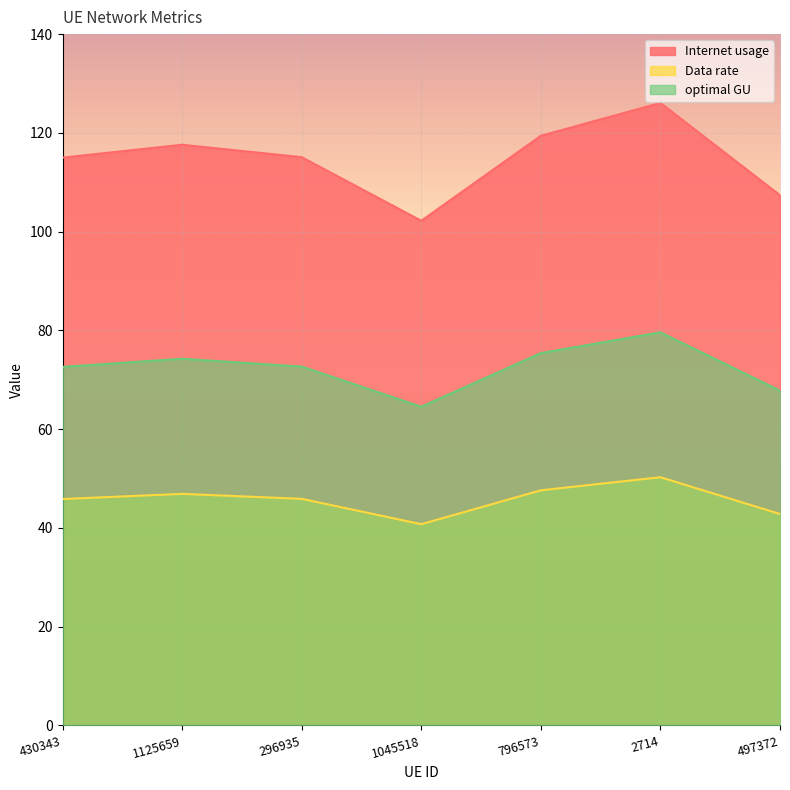

What value does the Data rate series have at 430343?

45.9